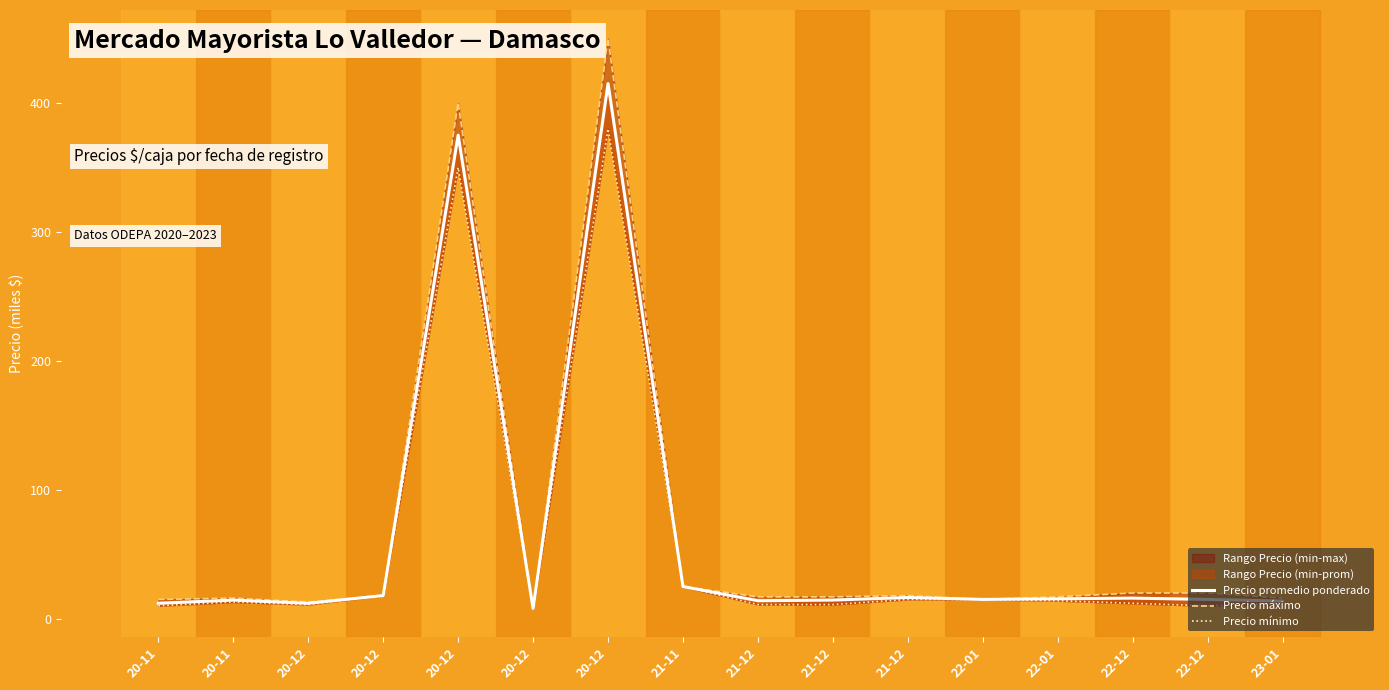

How many lines are shown in the chart?

3